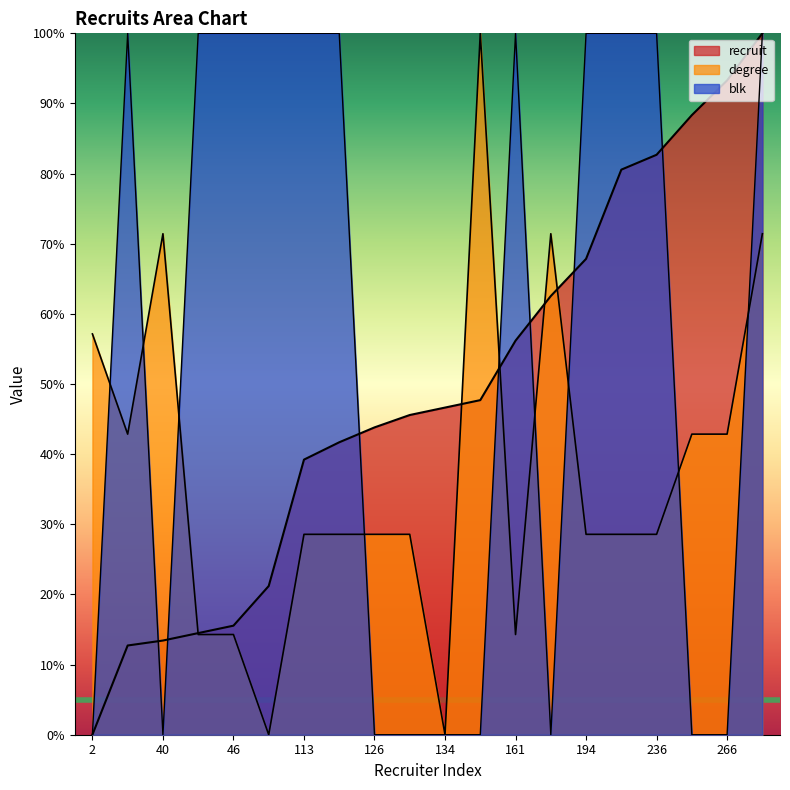

What value does the degree series have at 2?

57.1